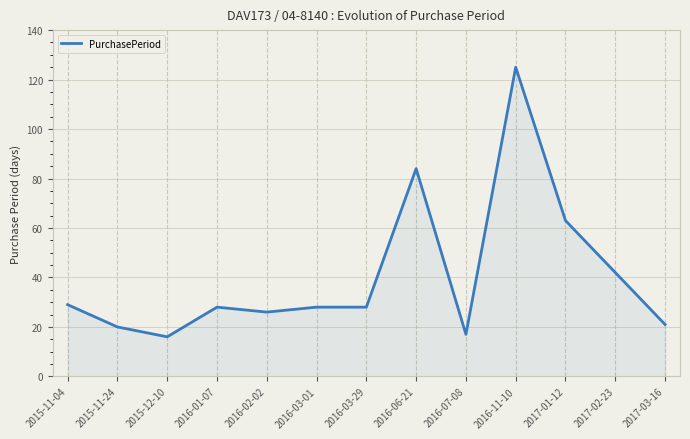

Reading right to left, what are all the values shown in this chart?

2017-03-16=21	2017-02-23=42	2017-01-12=63	2016-11-10=125	2016-07-08=17	2016-06-21=84	2016-03-29=28	2016-03-01=28	2016-02-02=26	2016-01-07=28	2015-12-10=16	2015-11-24=20	2015-11-04=29